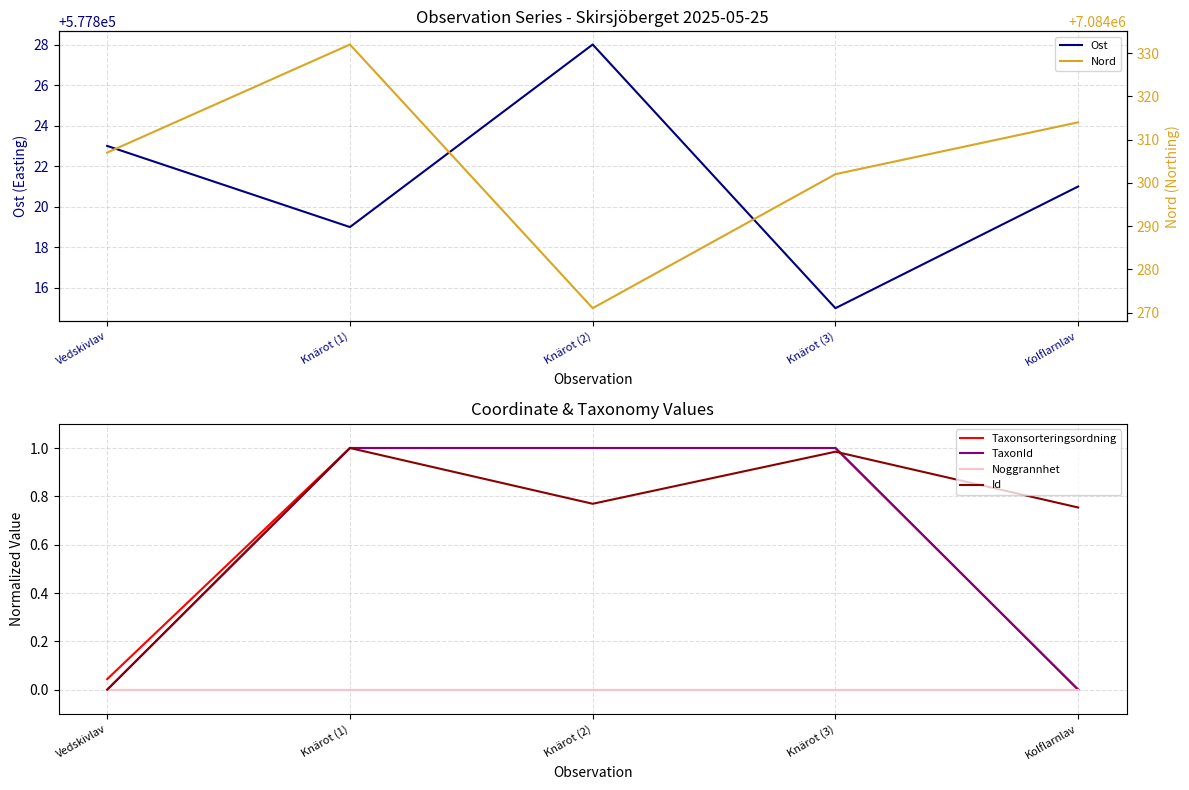

Which series has the largest range (max minus min)?

Nord